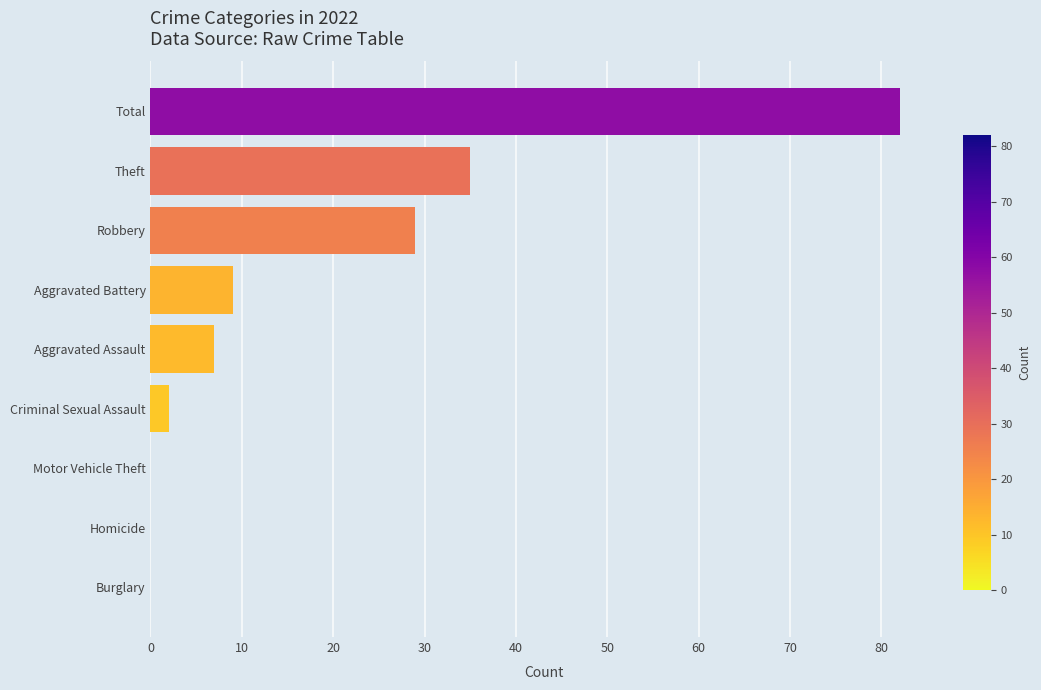

How many distinct data groups are displayed?

1